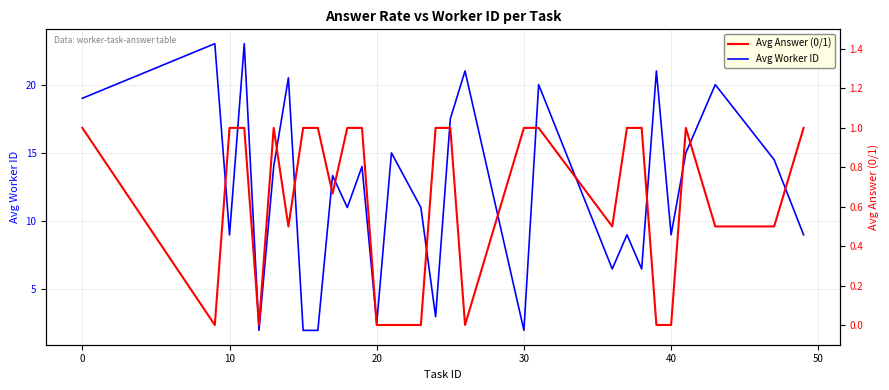

True or false: Avg Worker ID has a value of 1.1 at 30.

False